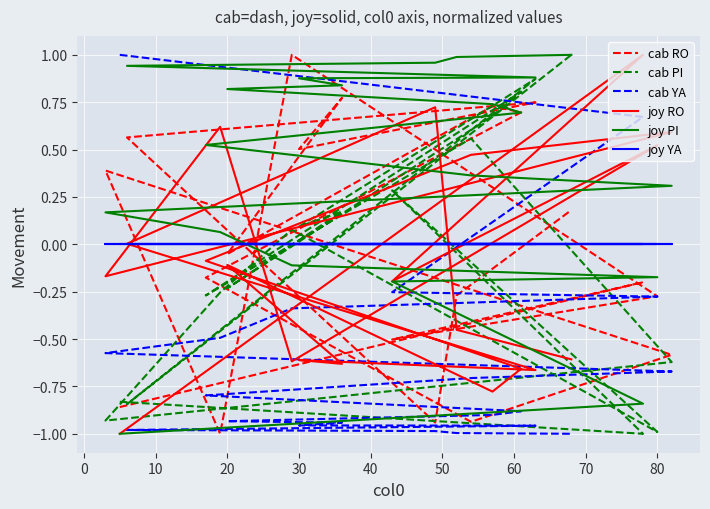

At how many categories does at least one series exceed 0?

20